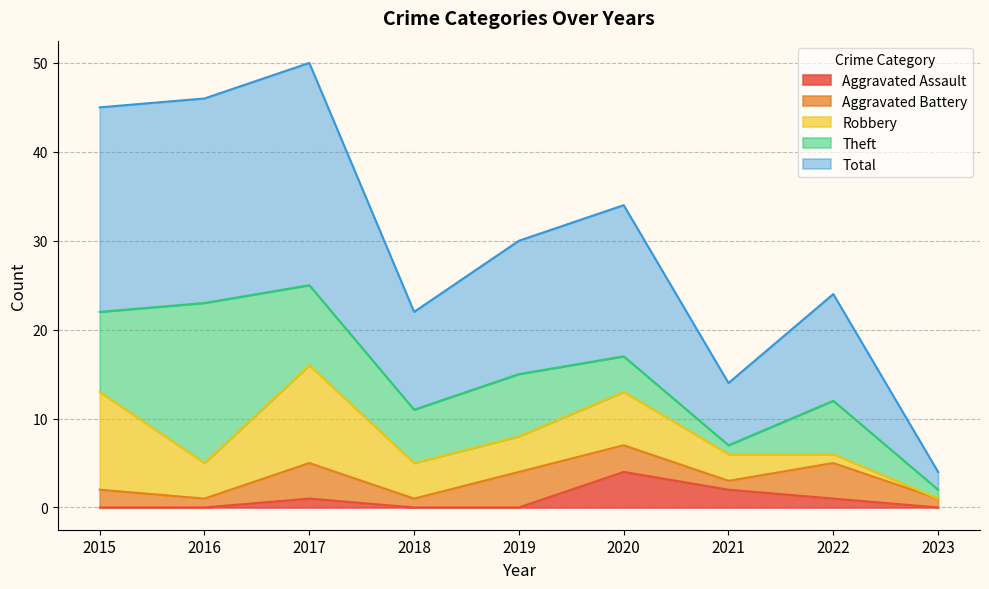

Is the value of Total at 2016 greater than the value of Theft at 2019?

Yes